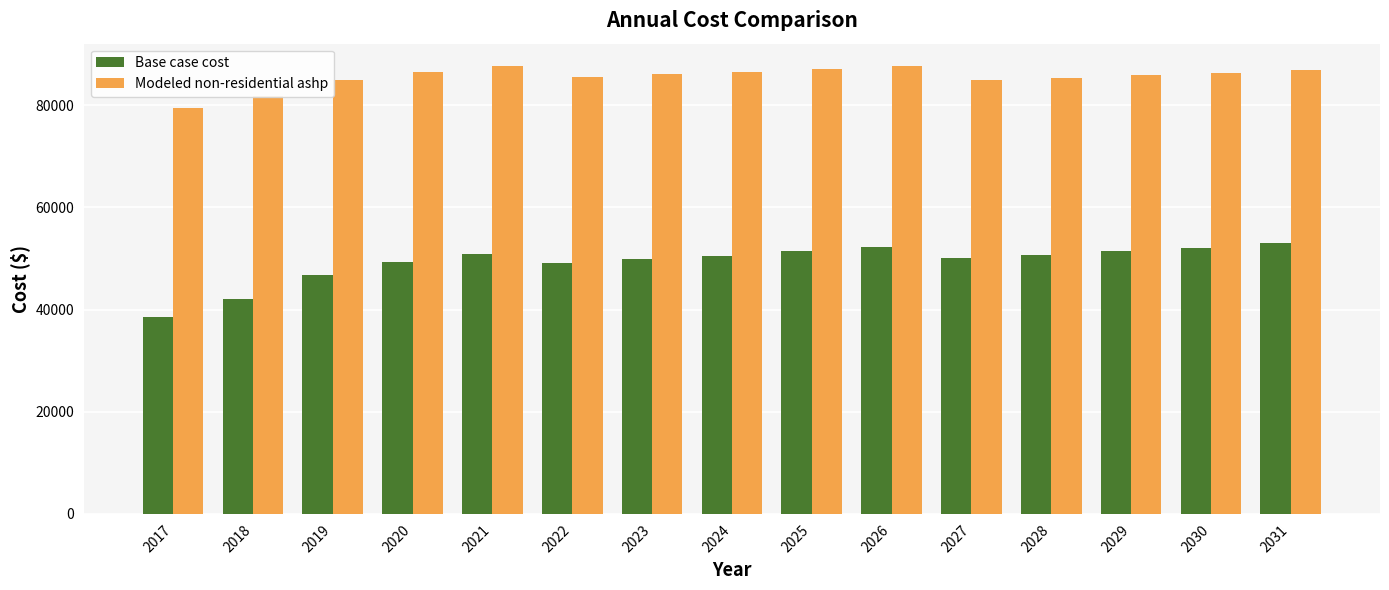

The value of Base case cost at 2017 is 38555.0. True or false?

True